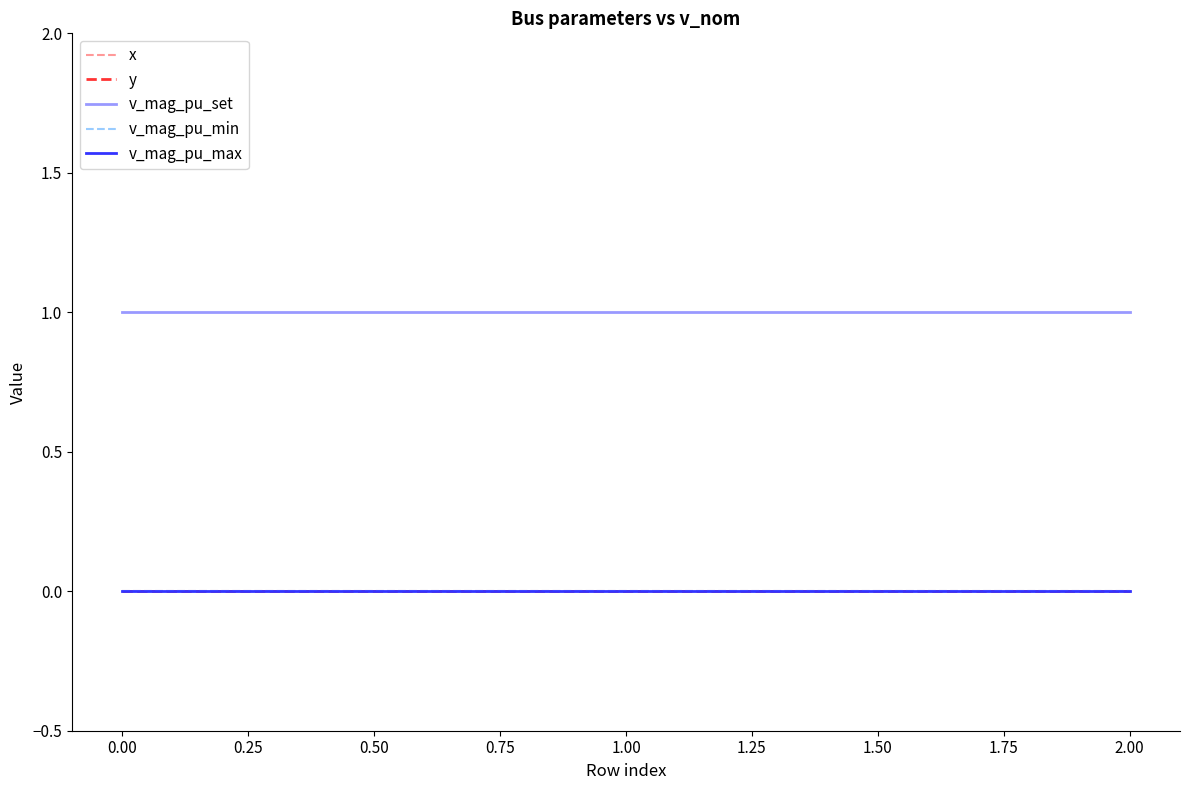

Is this an area chart (filled region under the line)?

No